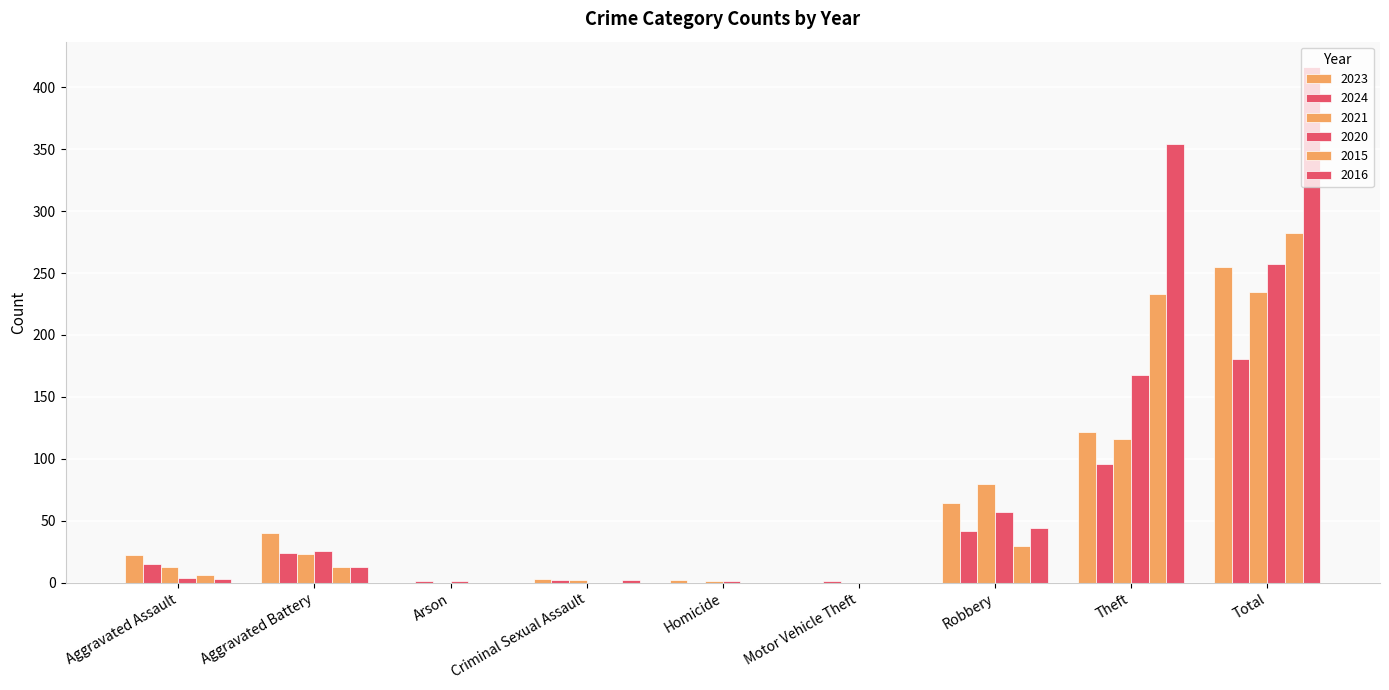

Which series has the largest range (max minus min)?

2016